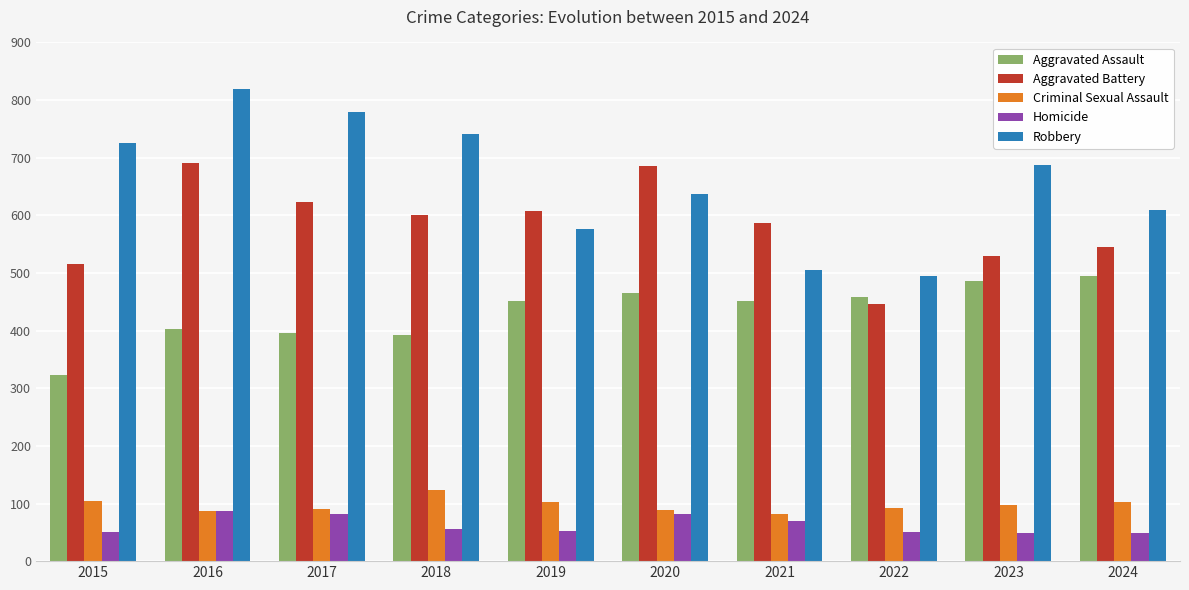

How many values in the Criminal Sexual Assault series are below 98?

5